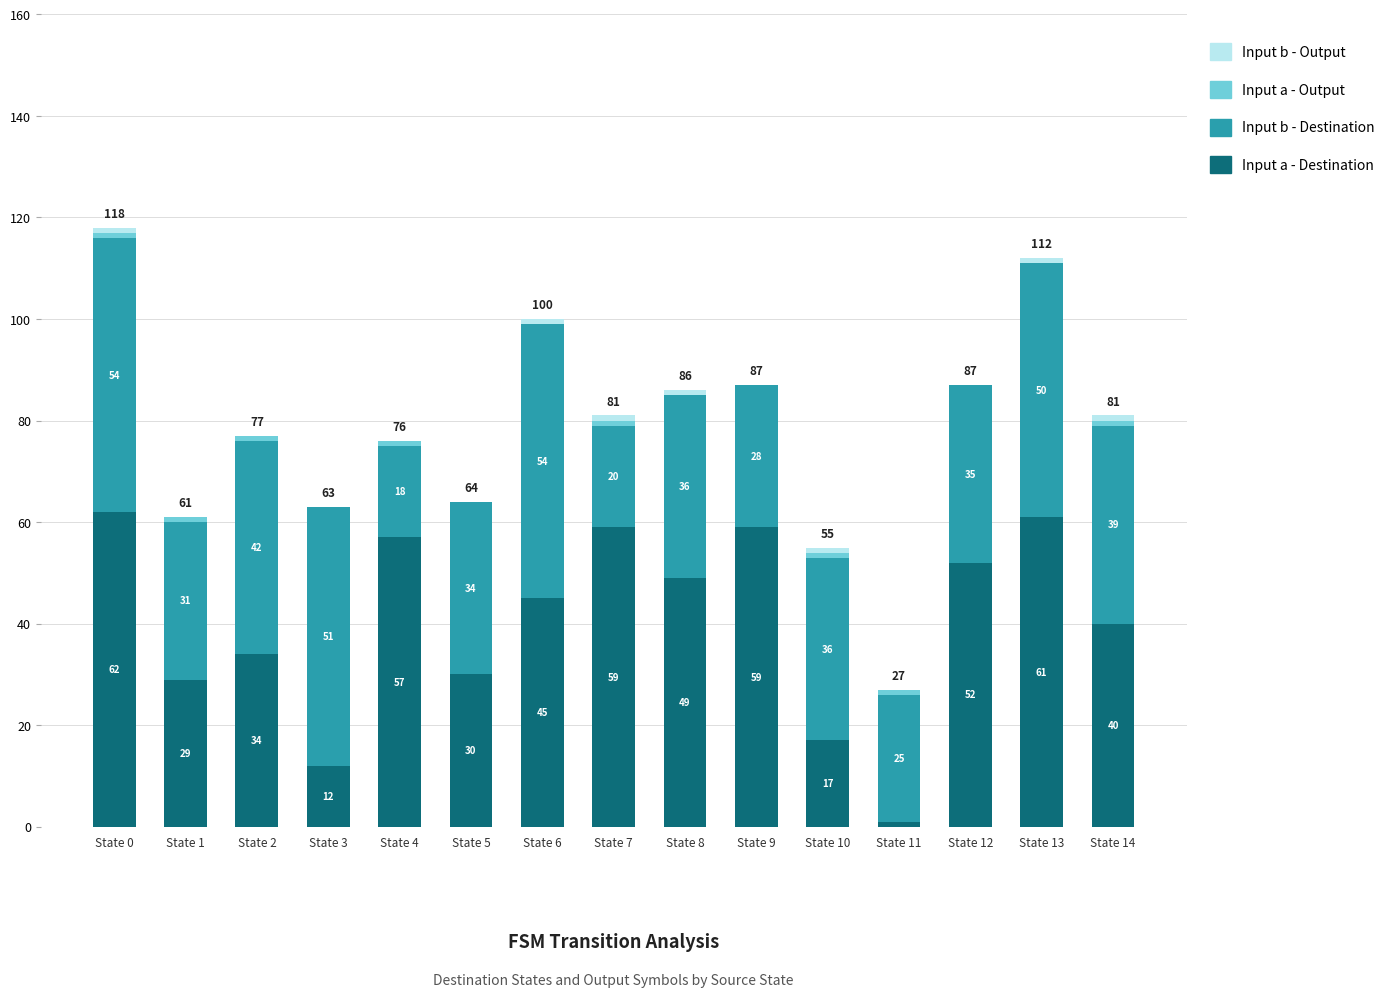

True or false: Input a - Destination has a value of 12 at State 3.

True